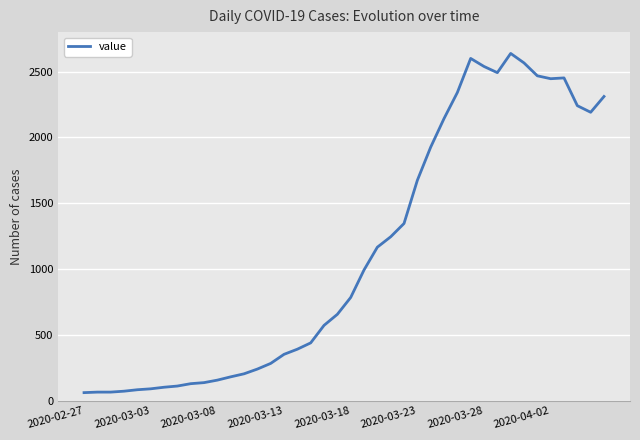

What is the maximum value shown in the chart?

2638